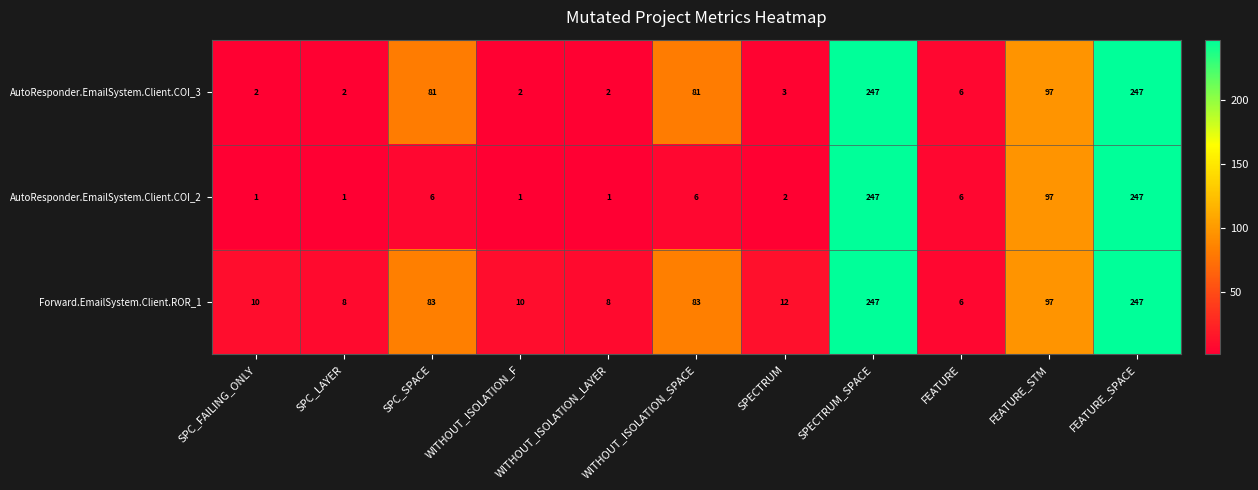

Which series has the widest spread of values?

AutoResponder.EmailSystem.Client.COI_2